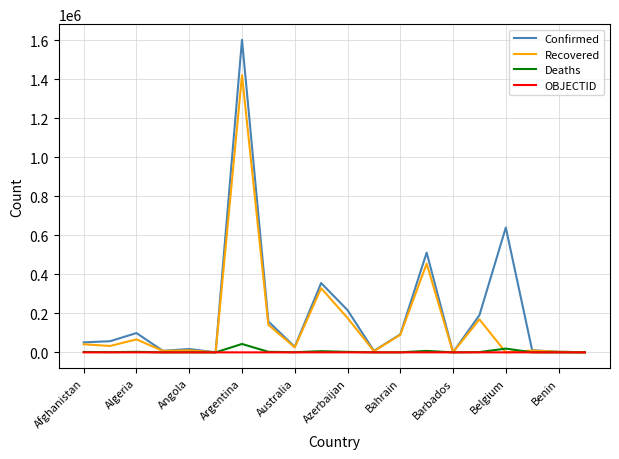

At which category is the sum across all series the highest?

Argentina